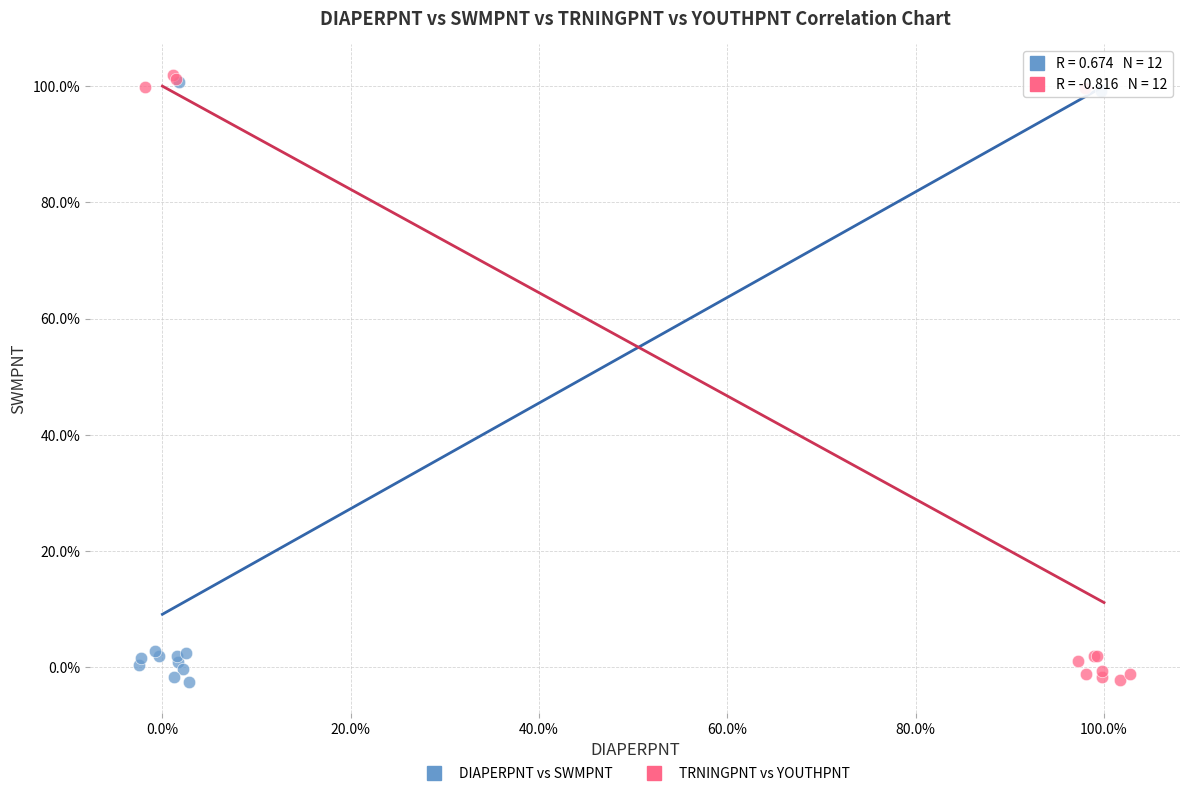

What are all the series names shown in the legend?

DIAPERPNT vs SWMPNT, TRNINGPNT vs YOUTHPNT